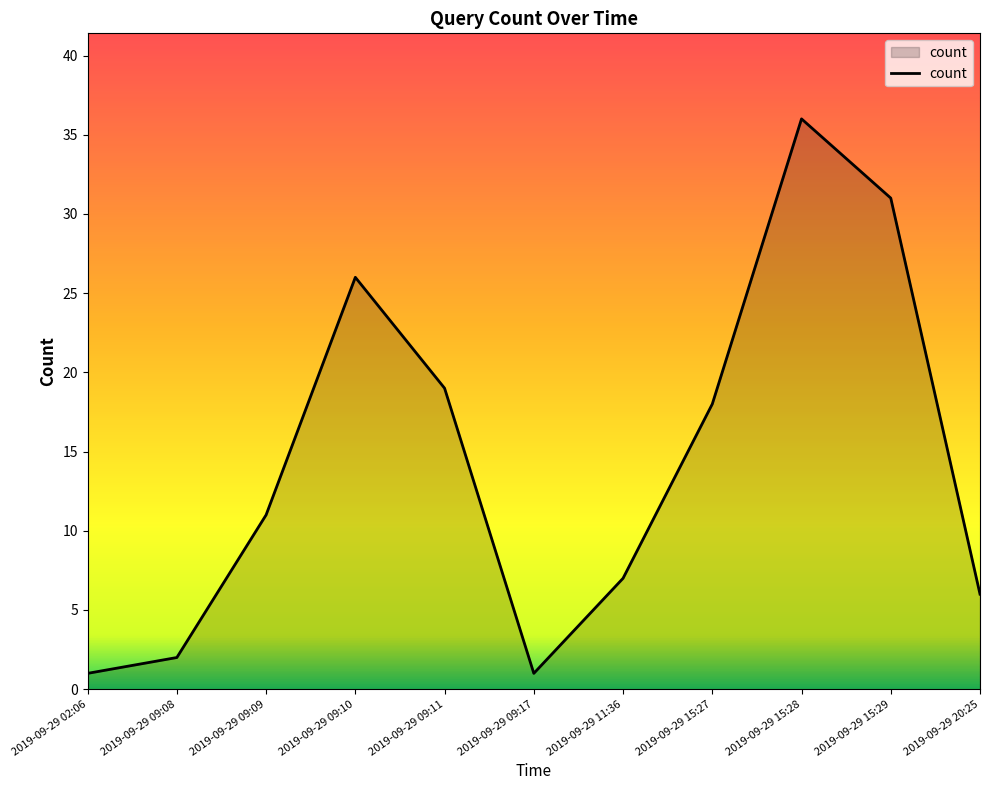

True or false: the data shows 12 at 2019-09-29 11:36.

False